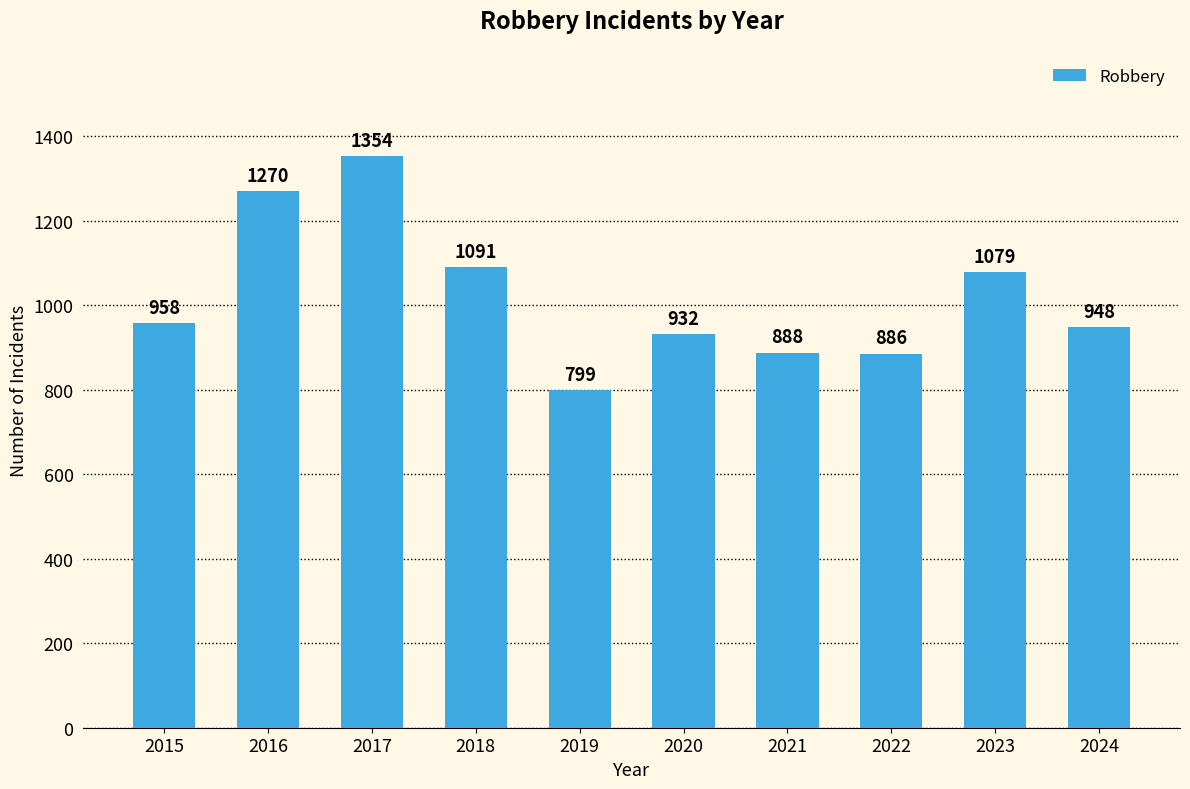

What is the change in value from 2018 to 2024?

-143